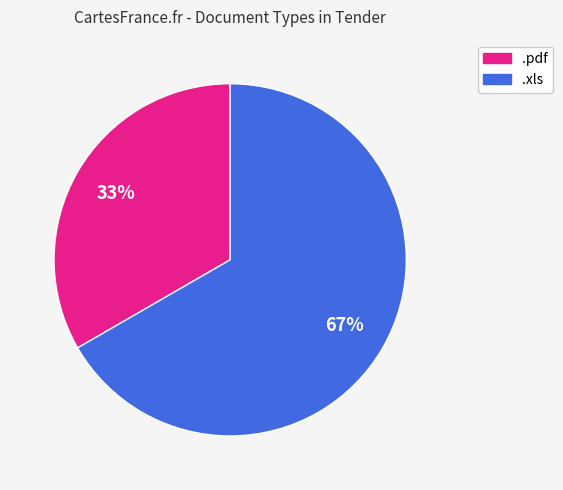

To the nearest percent, what is the combined percentage of .xls and .pdf?

100%